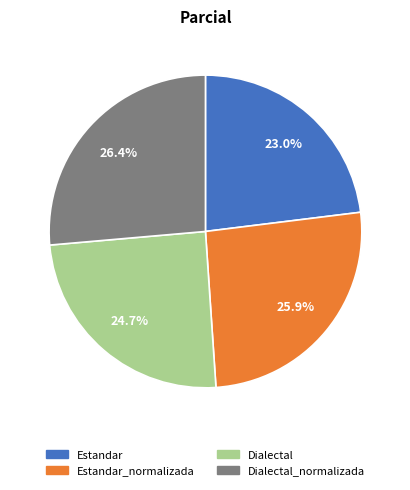

Count the number of slices in the pie.

4